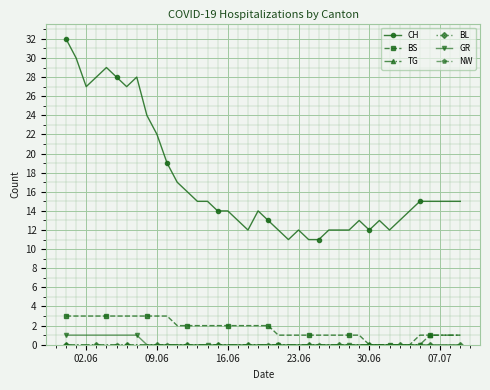

Does the chart have visible grid lines?

Yes